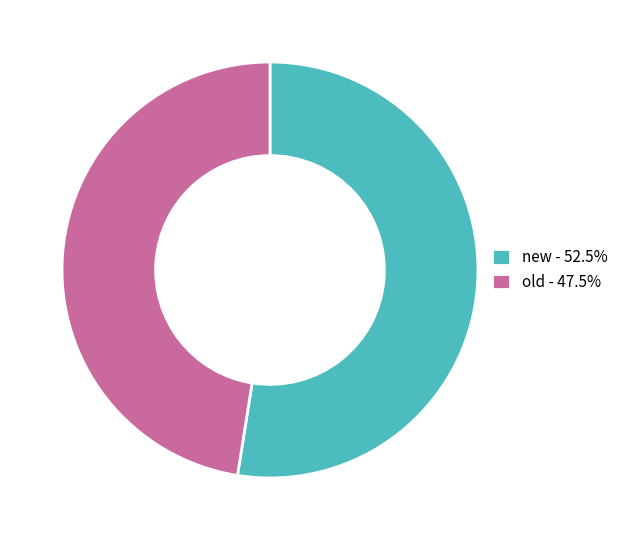

Is new - 52.5% the majority of the pie?

Yes